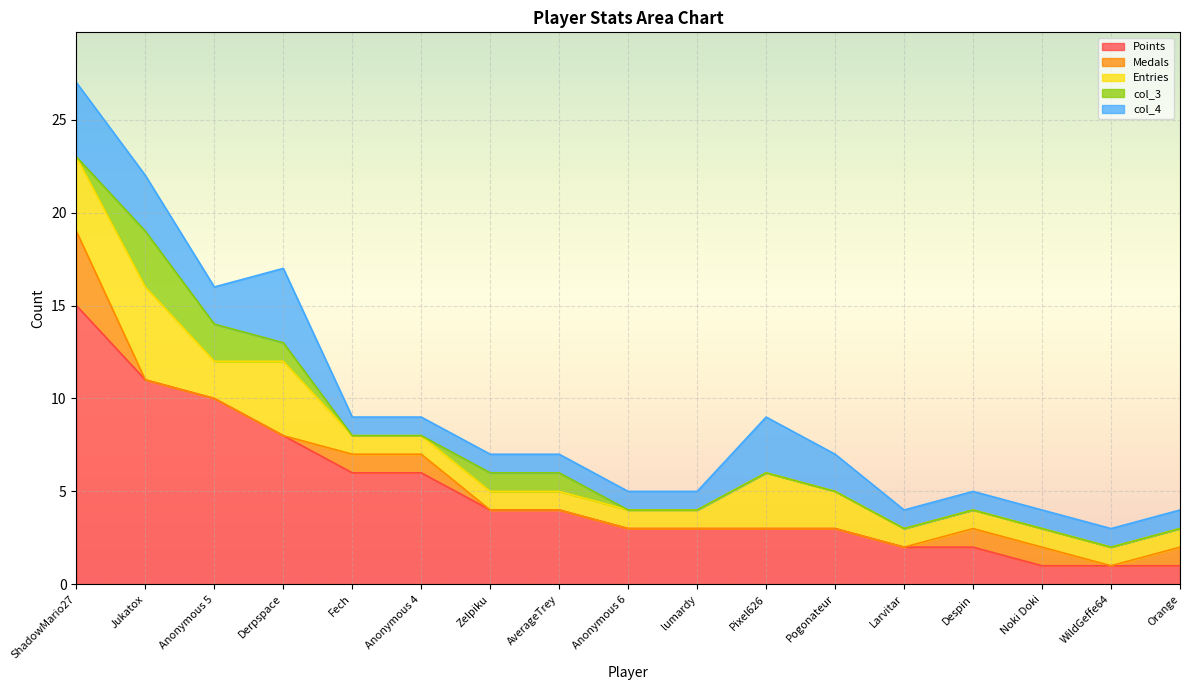

Reading left to right, what are all the values shown in this chart?

Points: 15	11	10	8	6	6	4	4	3	3	3	3	2	2	1	1	1
Medals: 4	0	0	0	1	1	0	0	0	0	0	0	0	1	1	0	1
Entries: 4	5	2	4	1	1	1	1	1	1	3	2	1	1	1	1	1
col_3: 0	3	2	1	0	0	1	1	0	0	0	0	0	0	0	0	0
col_4: 4	3	2	4	1	1	1	1	1	1	3	2	1	1	1	1	1